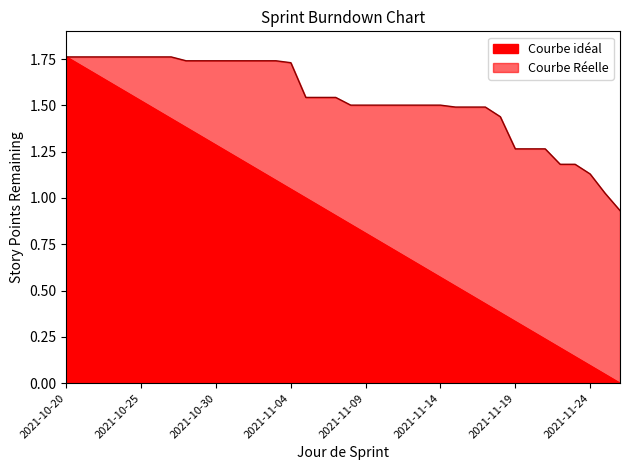

Rank the series by their maximum value, from lowest to highest.

Courbe idéal, Courbe Réelle